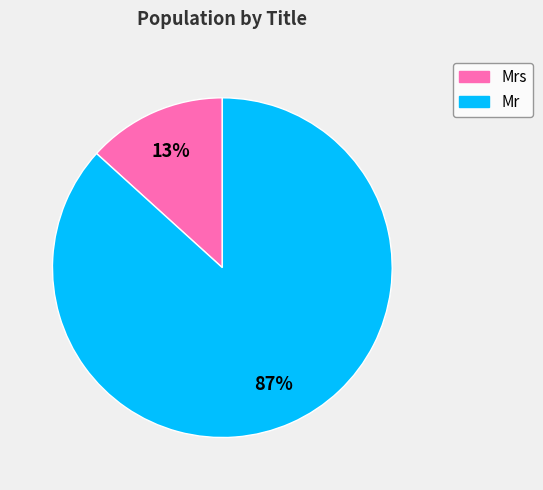

To the nearest percent, what is the average slice percentage?

50%